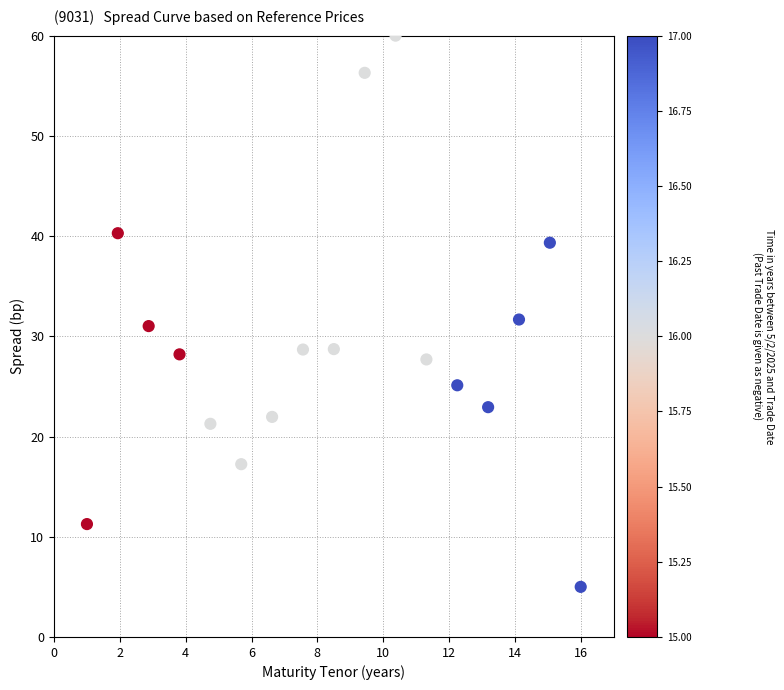

What is the range of Y values (max minus min)?

55.0